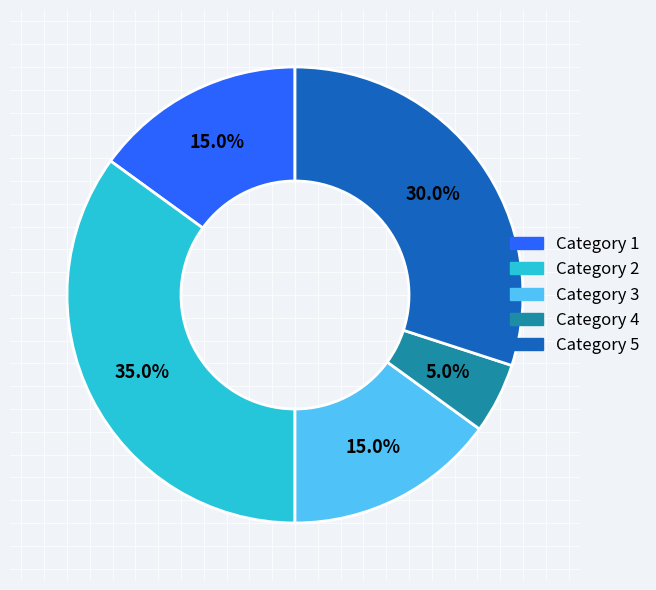

How much of the chart is everything except Category 2?

65.0%